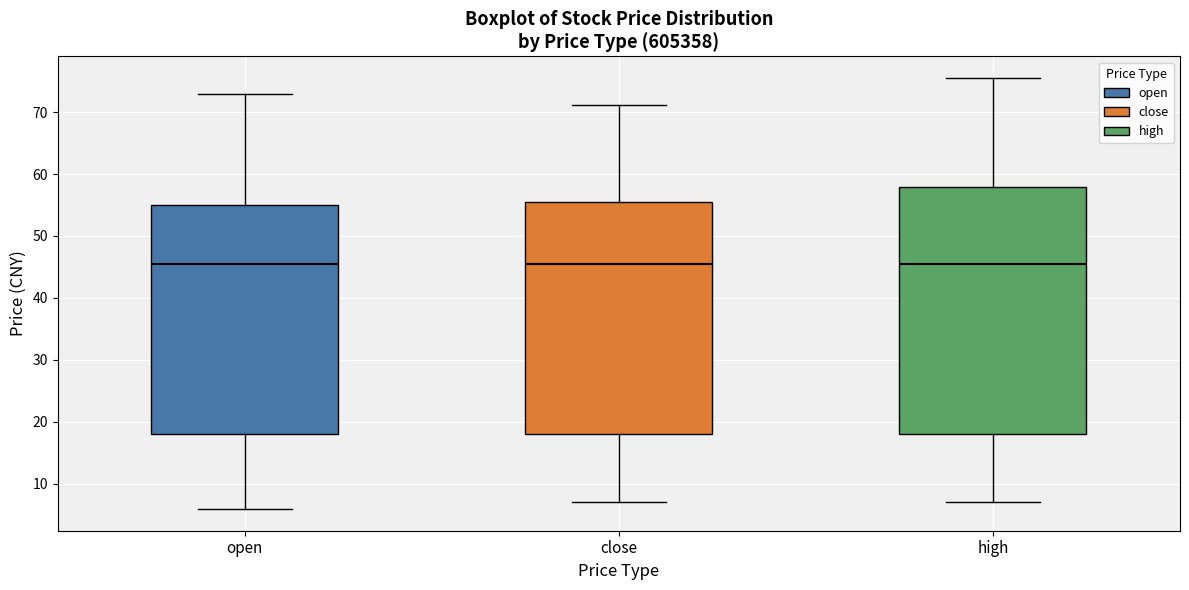

Which box is the tallest, from its lower edge to its upper edge?

high